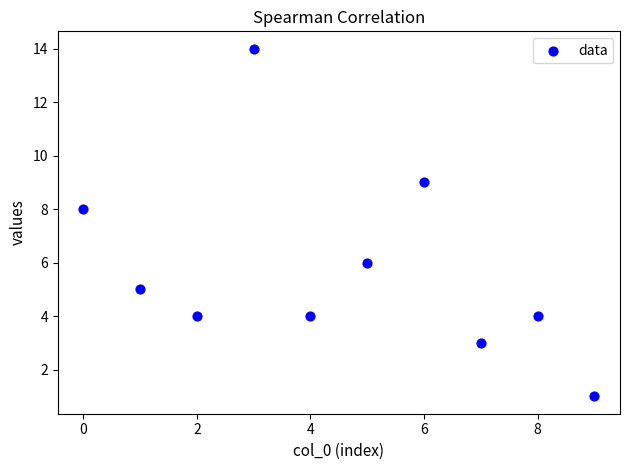

What is the range of Y values (max minus min)?

13